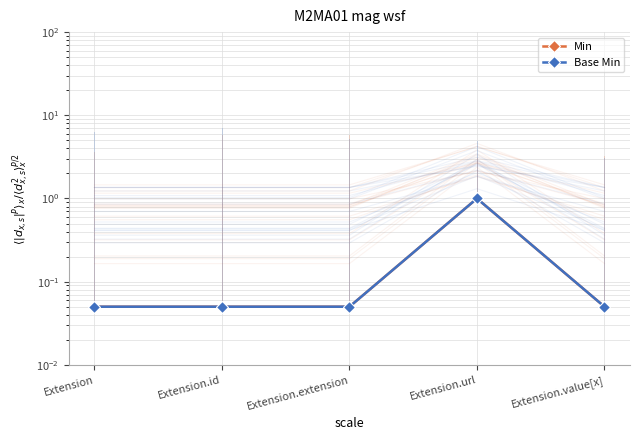

Which series has the widest spread of values?

Min